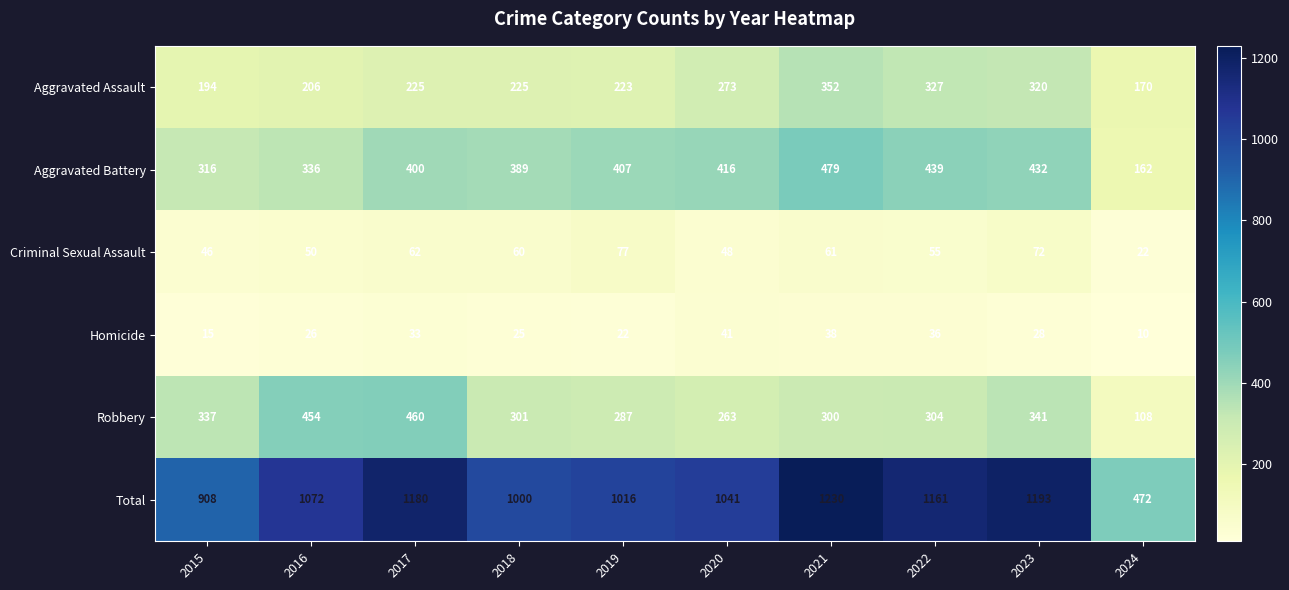

The Aggravated Assault series shows 225 at 2018. True or false?

True